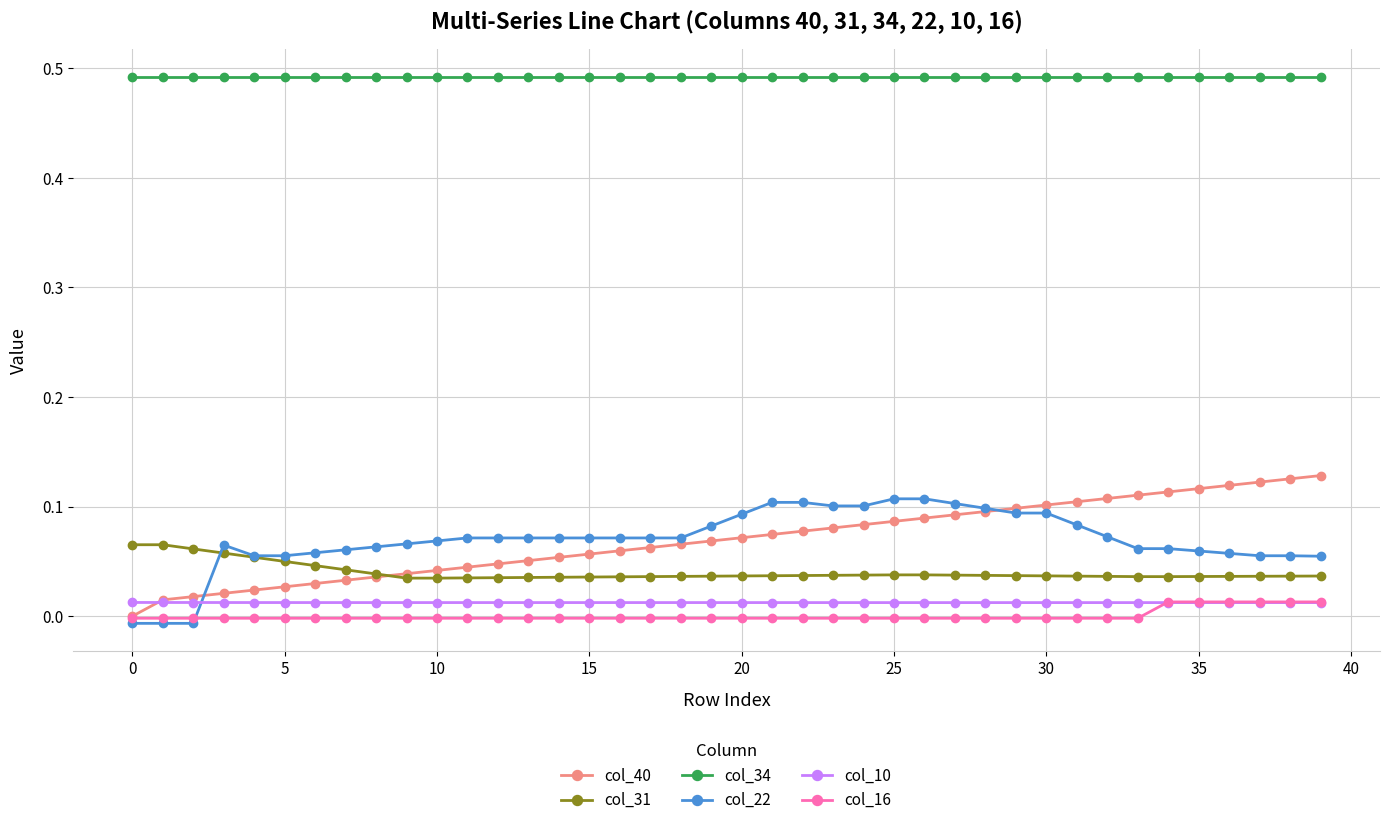

Which series has the largest total across all categories?

col_34